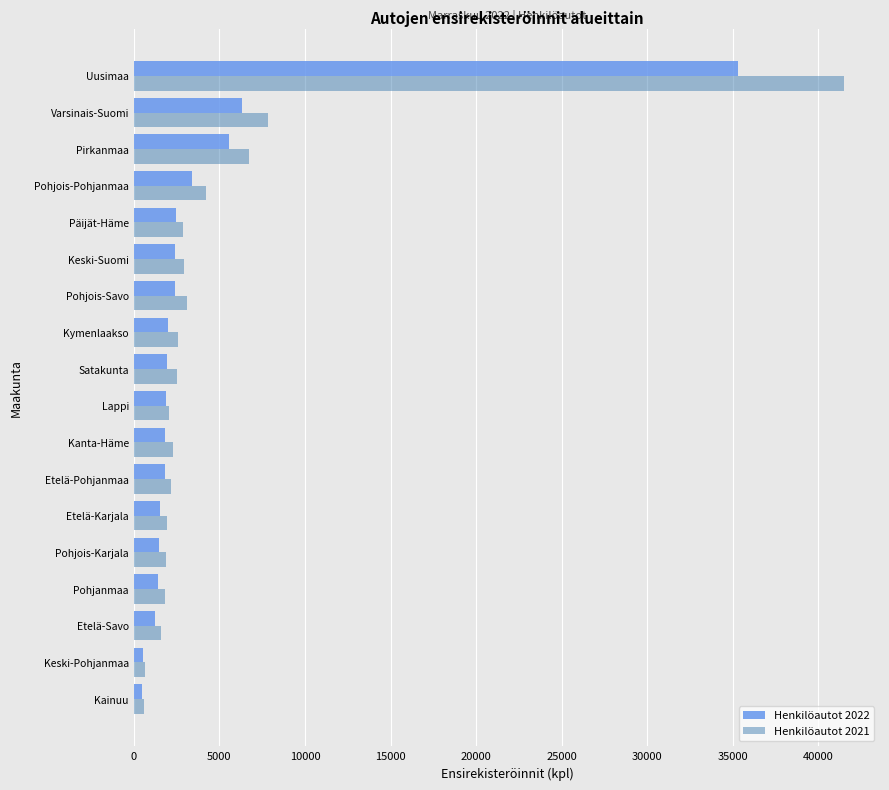

Which series has the largest total across all categories?

Henkilöautot 2021